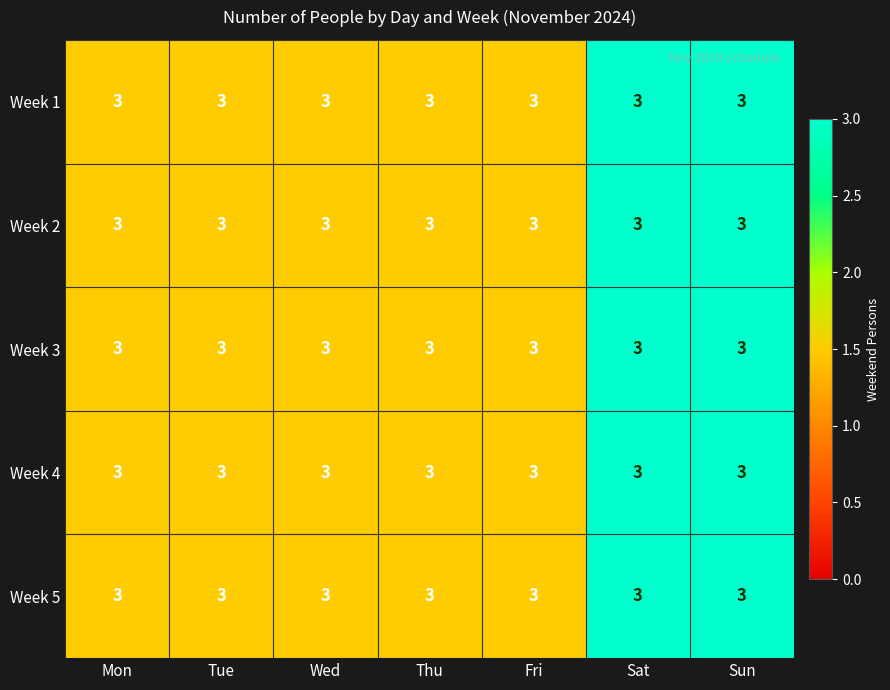

What is the maximum value for Week 4?

3.0